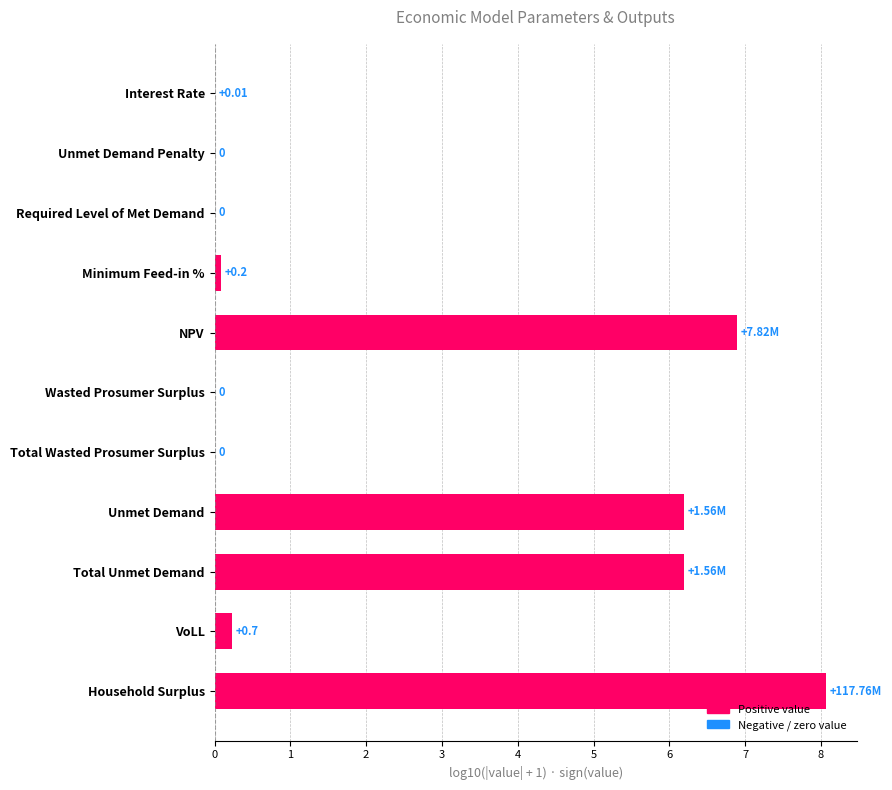

What is the sum of all values?

27.7